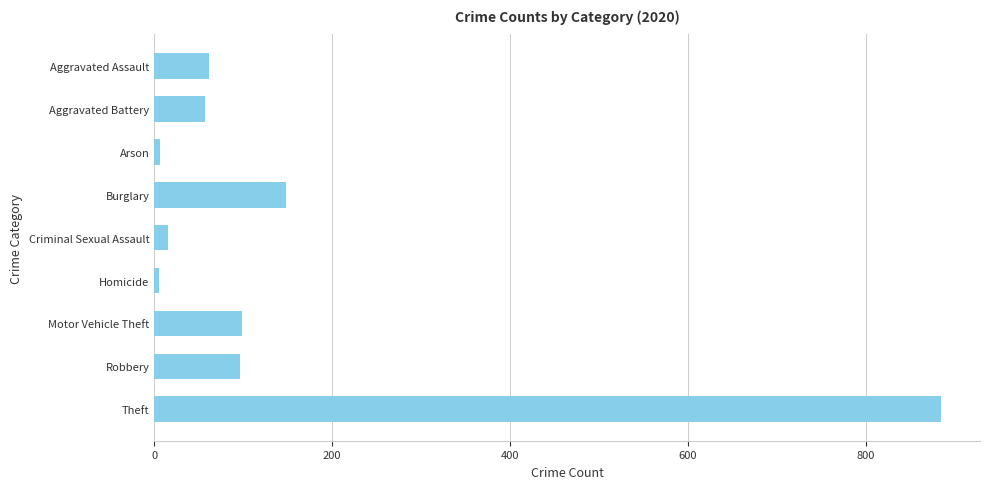

Which category has the highest value across all series?

Theft